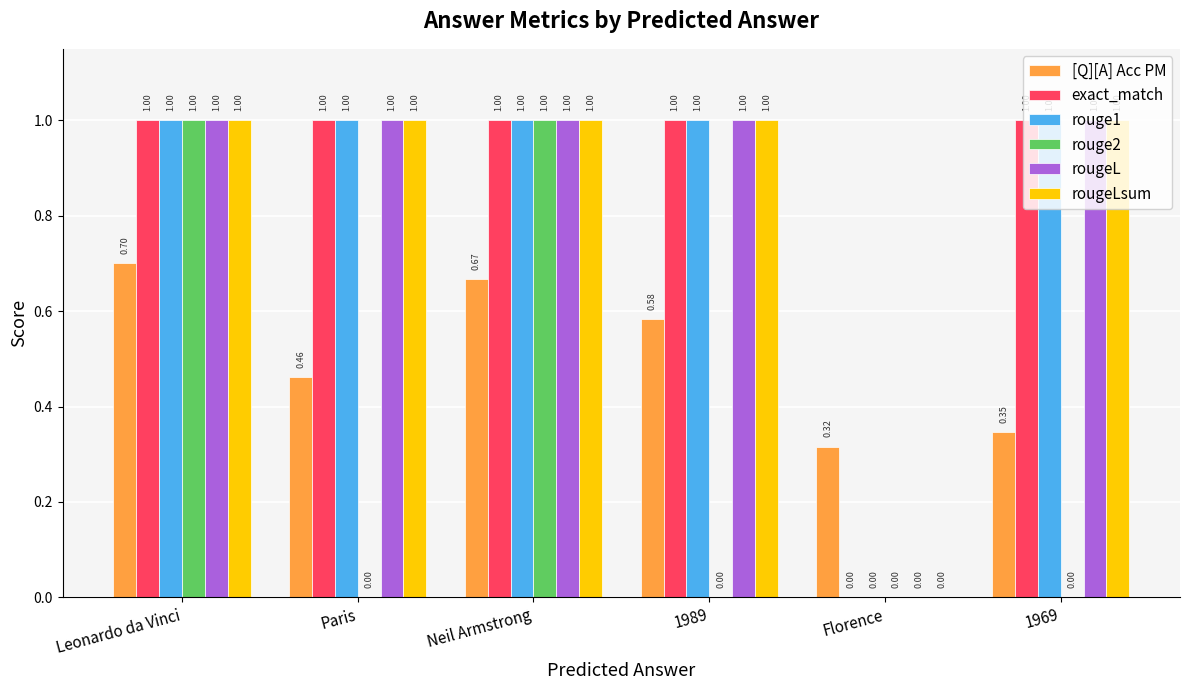

Between Paris and Neil Armstrong, which series saw the biggest shift?

rouge2